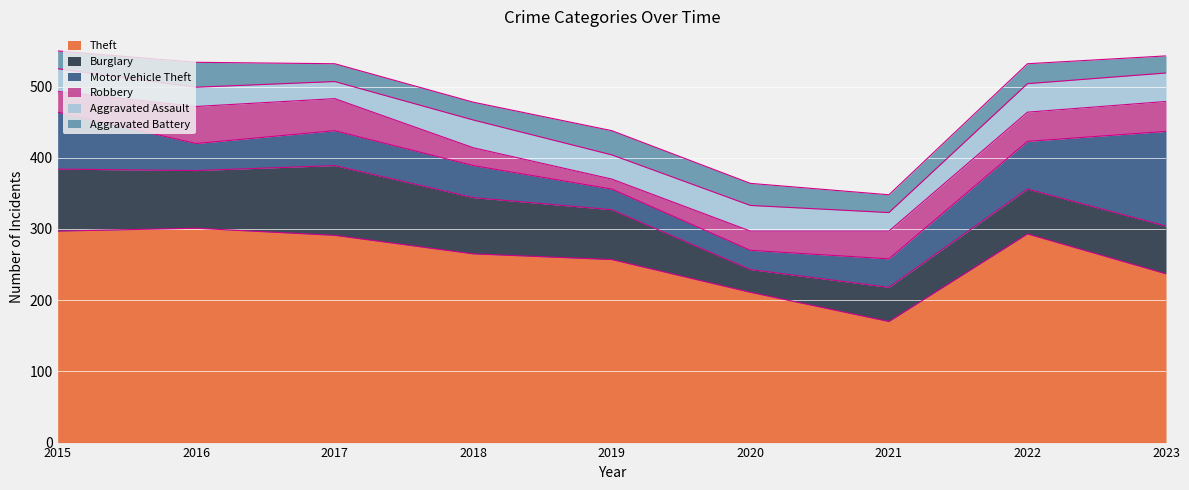

What is the difference between the maximum and second lowest values in the Aggravated Battery series?

10